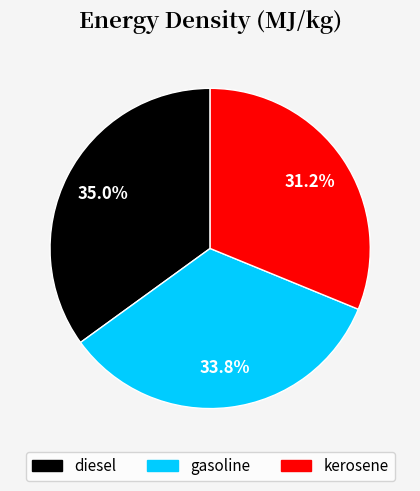

Does kerosene account for over 50% of the chart?

No